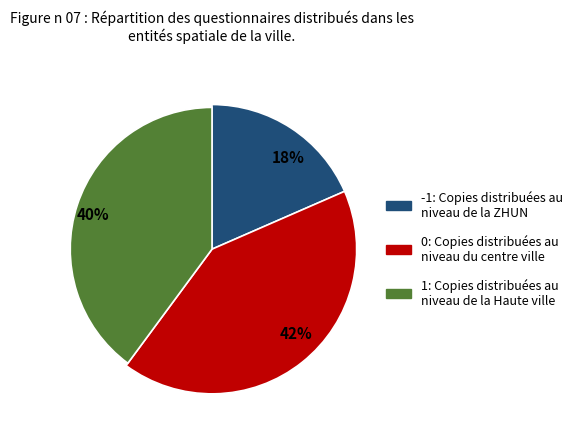

To the nearest percent, what is the combined percentage of -1 and 1?

58%